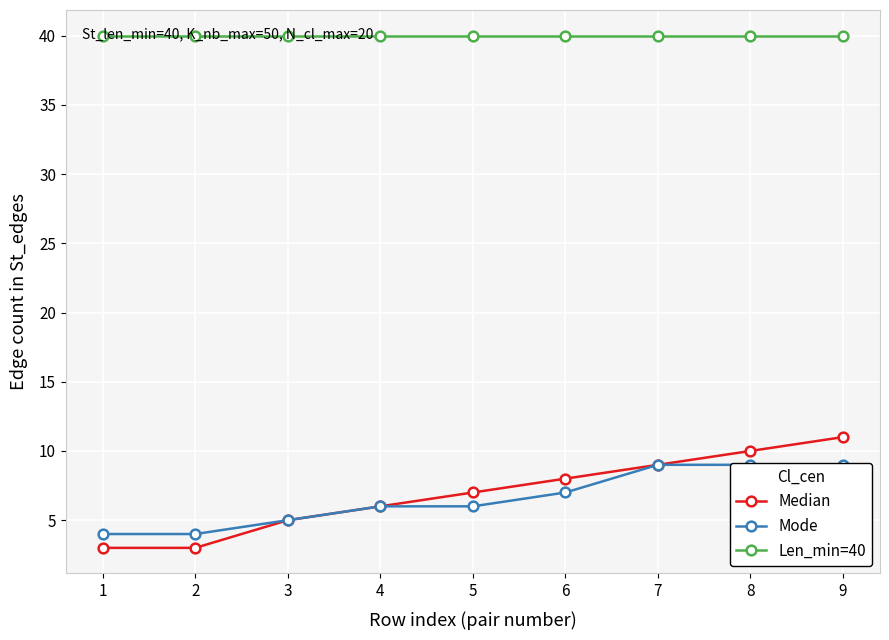

Which series has the largest range (max minus min)?

Median